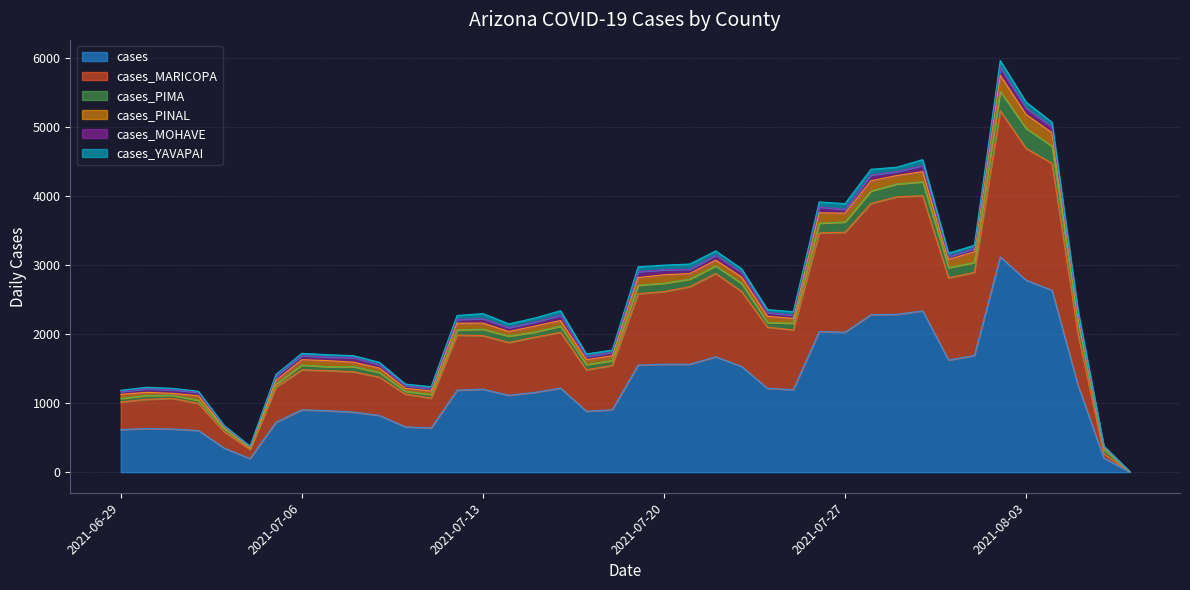

What are all the series names shown in the legend?

cases, cases_MARICOPA, cases_PIMA, cases_PINAL, cases_MOHAVE, cases_YAVAPAI